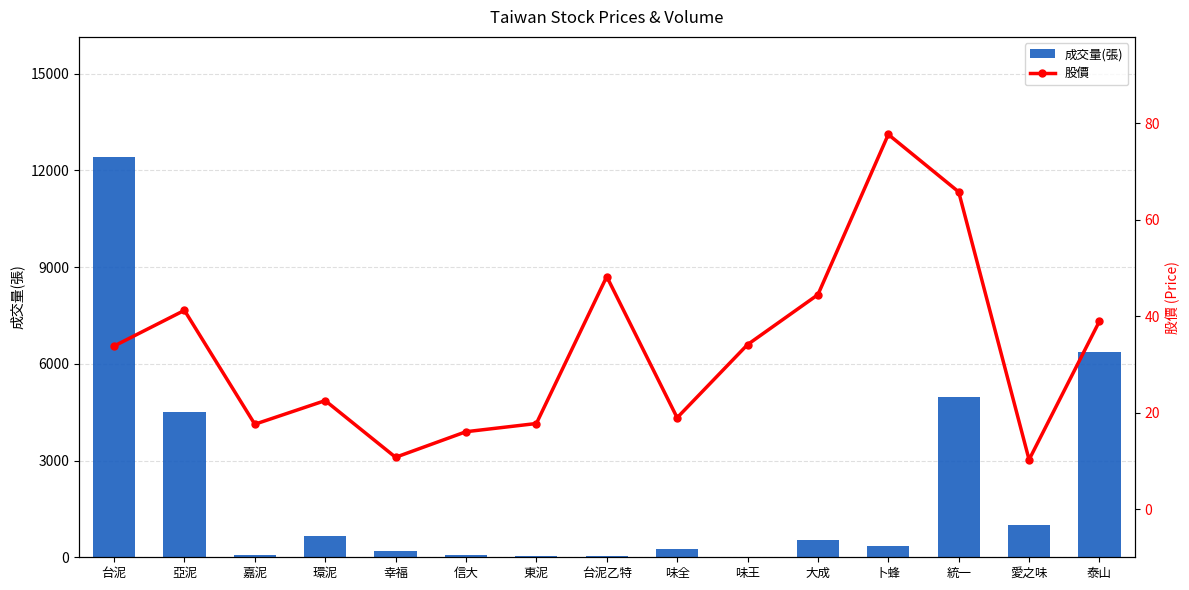

What are all the series names shown in the legend?

成交量(張), 股價